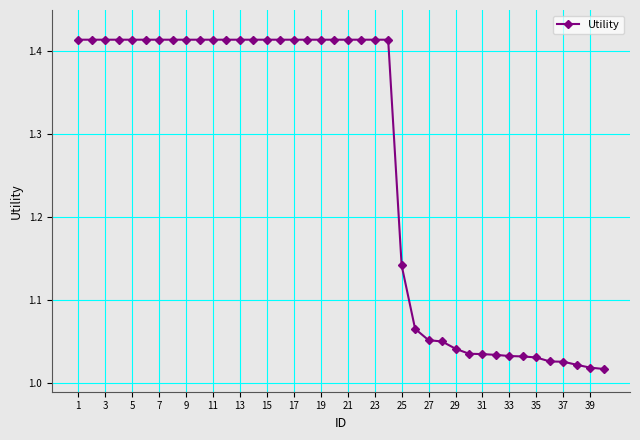

What is the average value?

1.3